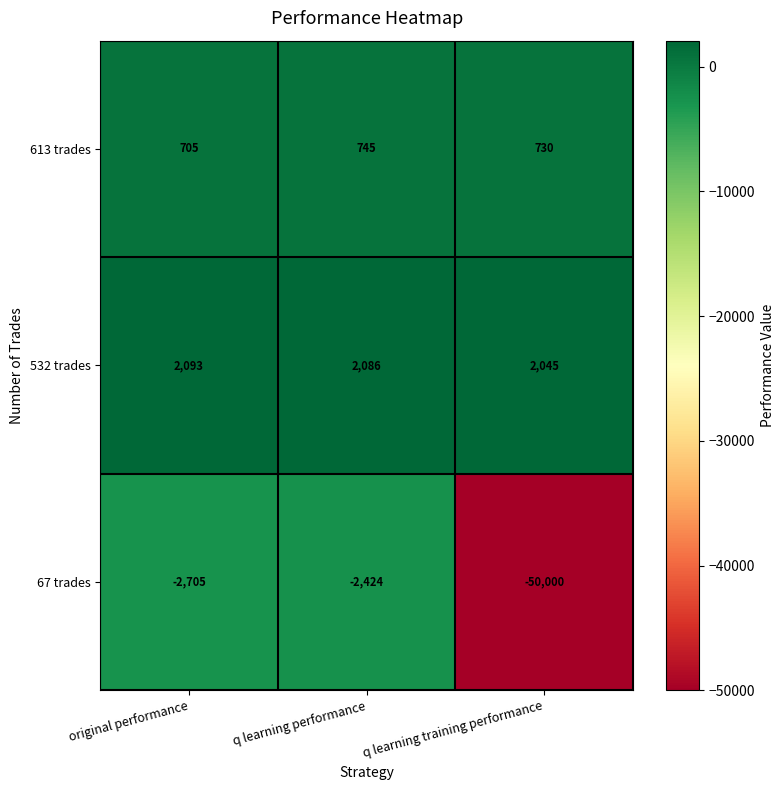

At how many categories does at least one series exceed 1761?

3